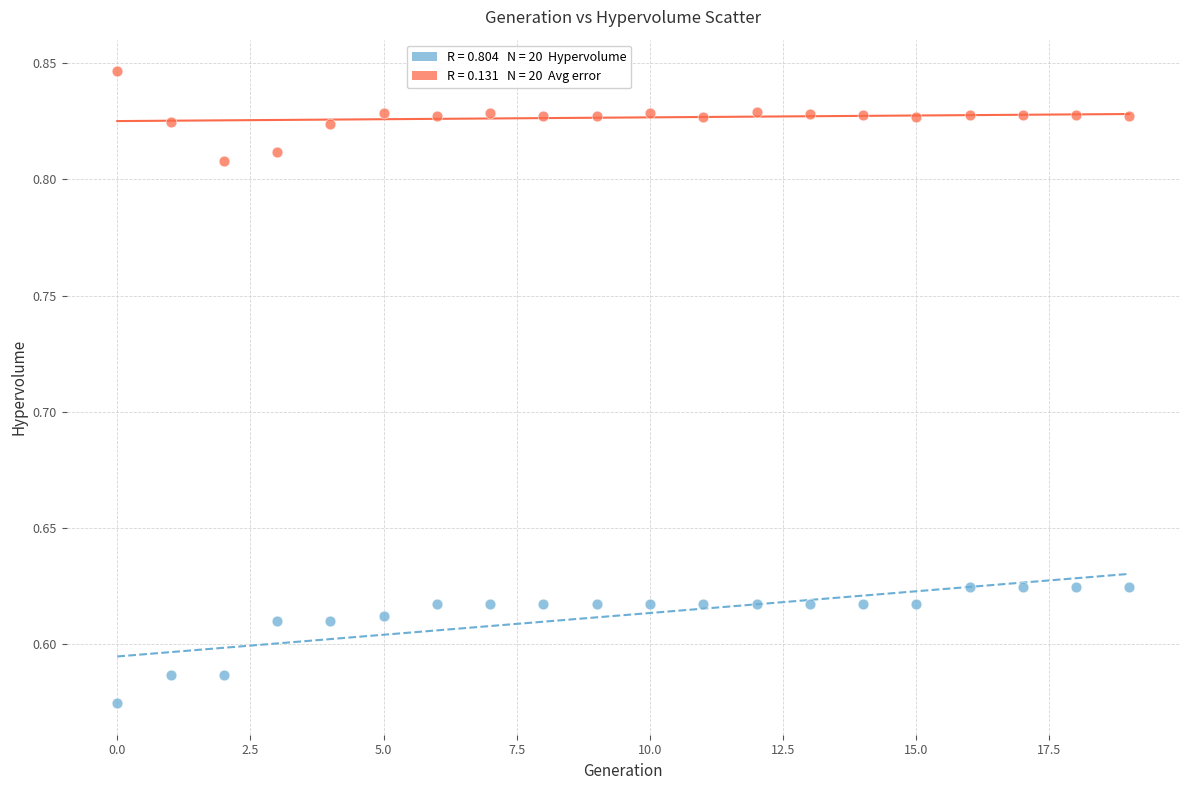

Across all data points, what is the range of Y values (max minus min)?

0.3